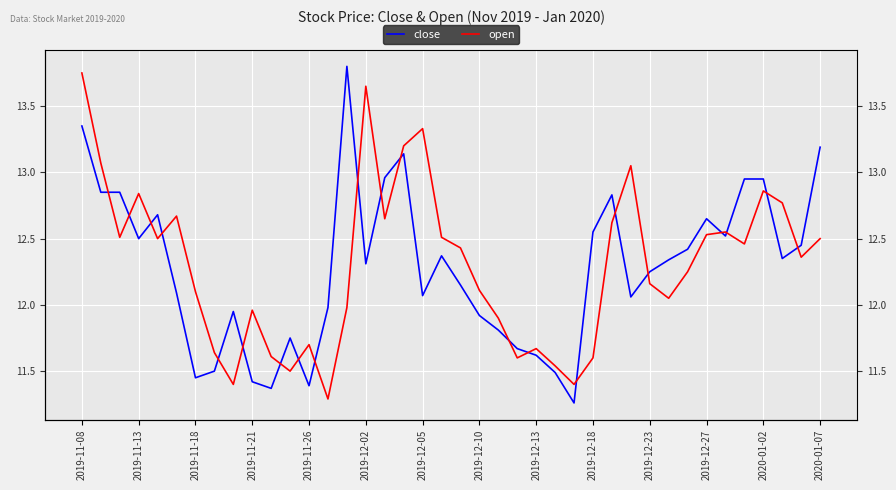

Rank the series by their average value, from lowest to highest.

close, open